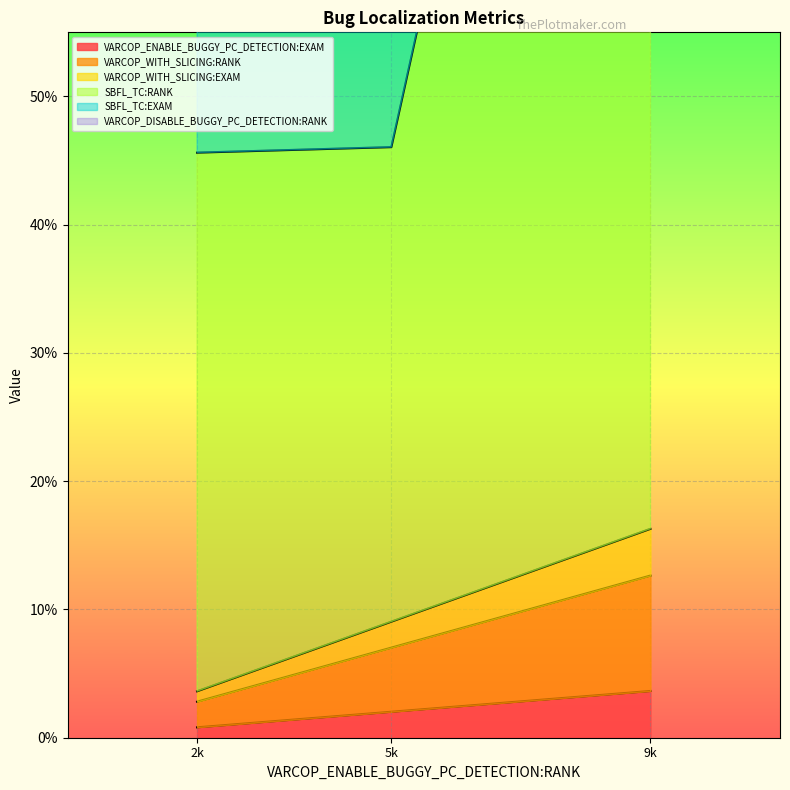

Rank the series by their maximum value, from lowest to highest.

VARCOP_ENABLE_BUGGY_PC_DETECTION:EXAM, VARCOP_WITH_SLICING:EXAM, VARCOP_WITH_SLICING:RANK, VARCOP_DISABLE_BUGGY_PC_DETECTION:RANK, SBFL_TC:EXAM, SBFL_TC:RANK